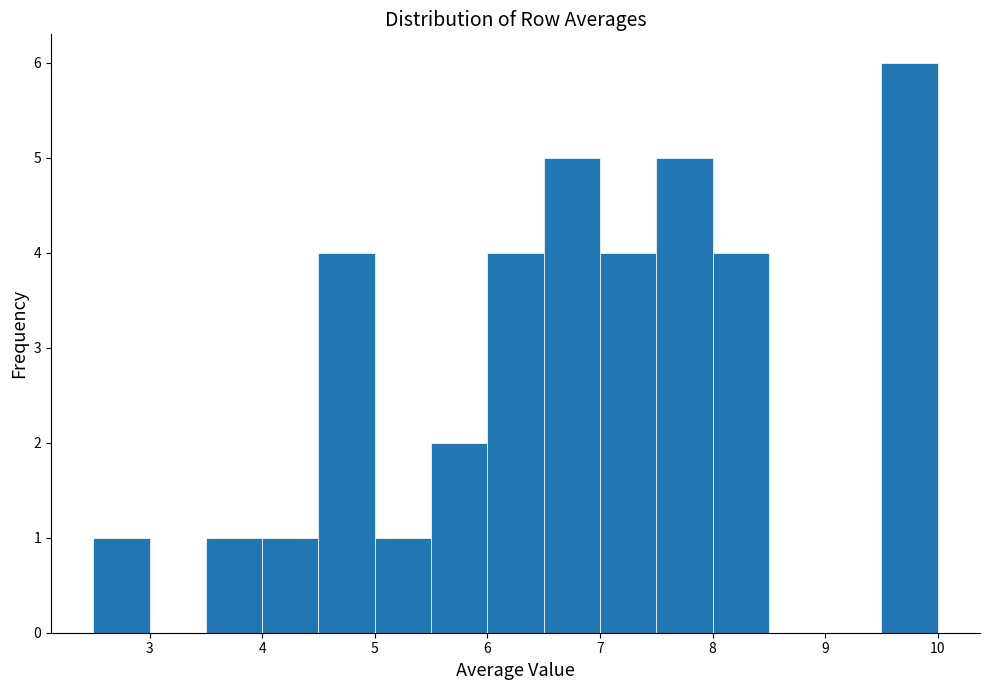

Reading left to right, transcribe this chart: for each bar, give the range it covers on the x-axis and its height. The values are not printed on the chart, so give them approximately, as read against the axis.

2.5 to 3.0: 1
3.0 to 3.5: 0
3.5 to 4.0: 1
4.0 to 4.5: 1
4.5 to 5.0: 4
5.0 to 5.5: 1
5.5 to 6.0: 2
6.0 to 6.5: 4
6.5 to 7.0: 5
7.0 to 7.5: 4
7.5 to 8.0: 5
8.0 to 8.5: 4
8.5 to 9.0: 0
9.0 to 9.5: 0
9.5 to 10.0: 6